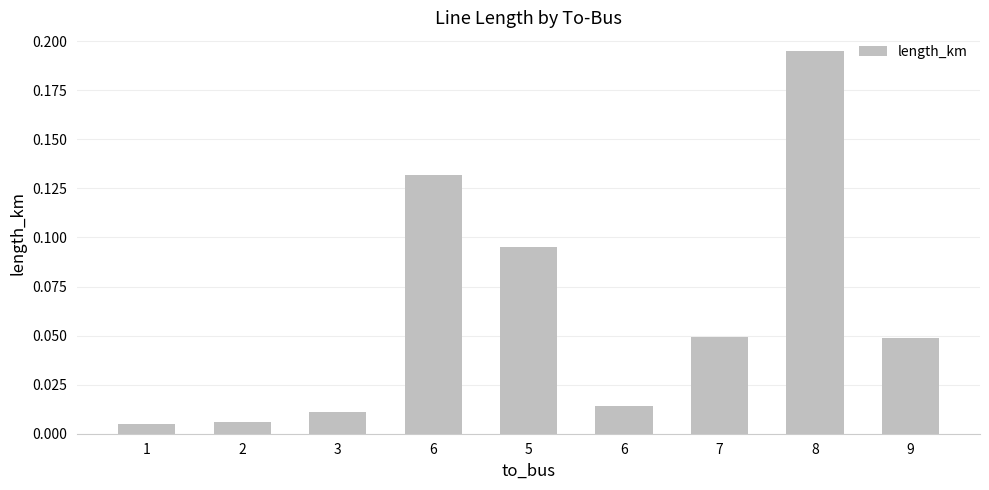

What is the change in value from 6 to 8?

+0.1